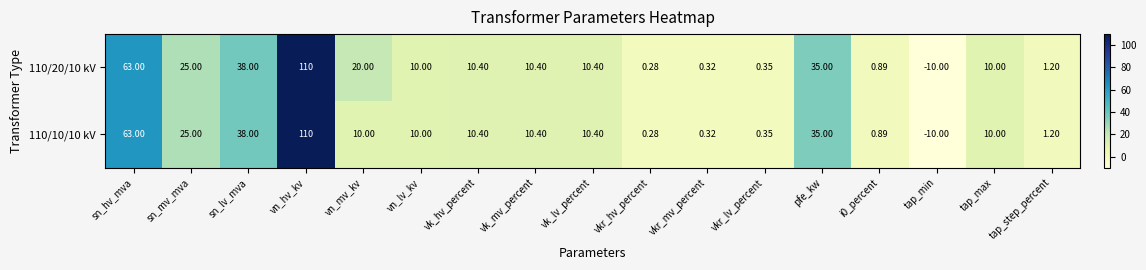

At which label does 110/20/10 kV first exceed 10?

sn_hv_mva